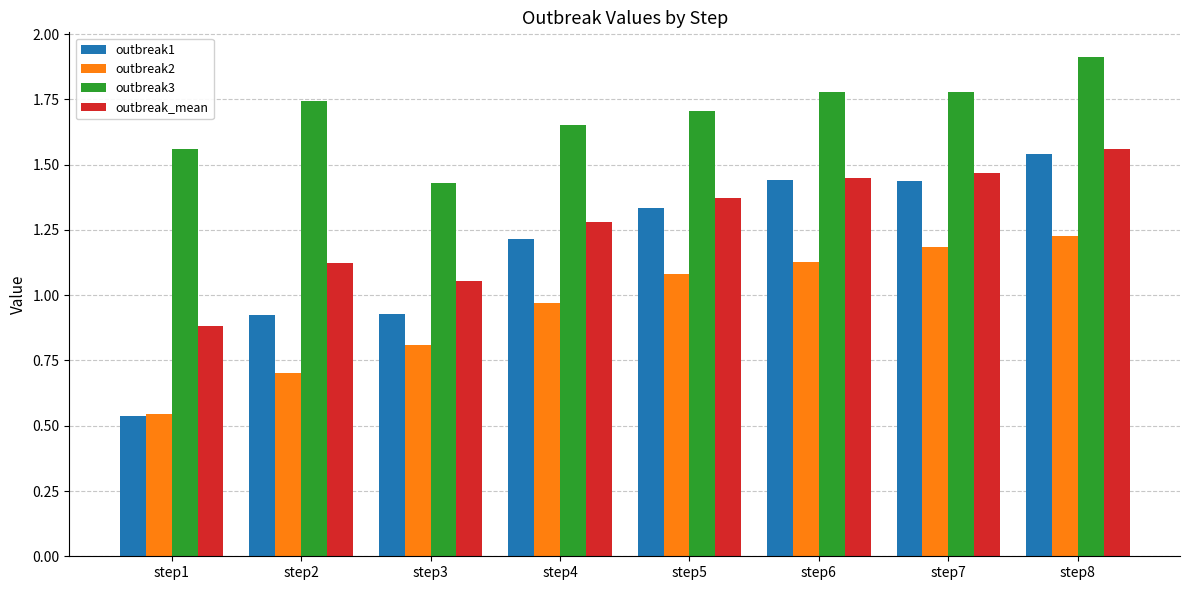

What is the sum of all outbreak1 values?

9.4